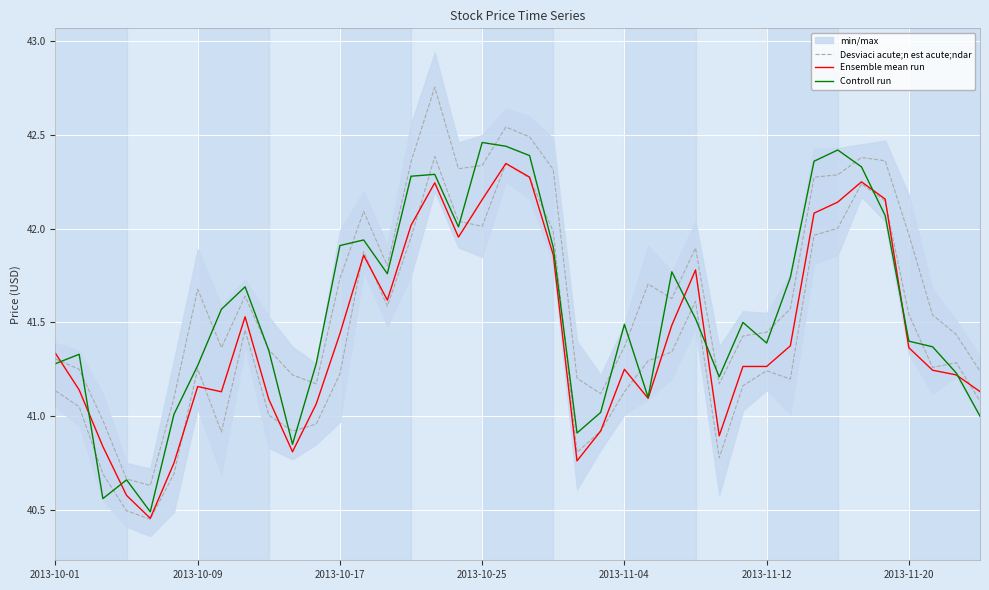

Reading left to right, transcribe all the data shown in this chart.

Desviaci acute;n est acute;ndar: 41.3	41.2	41.0	40.7	40.6	41.1	41.7	41.4	41.6	41.4	41.2	41.2	41.7	42.1	41.8	42.4	42.8	42.3	42.3	42.5	42.5	42.3	41.2	41.1	41.4	41.7	41.6	41.9	41.2	41.4	41.4	41.6	42.3	42.3	42.4	42.4	42.0	41.5	41.4	41.2
Ensemble mean run: 41.3	41.1	40.8	40.6	40.5	40.8	41.2	41.1	41.5	41.1	40.8	41.1	41.4	41.9	41.6	42.0	42.2	42.0	42.2	42.3	42.3	41.9	40.8	40.9	41.2	41.1	41.5	41.8	40.9	41.3	41.3	41.4	42.1	42.1	42.2	42.2	41.4	41.2	41.2	41.1
Controll run: 41.3	41.3	40.6	40.7	40.5	41.0	41.3	41.6	41.7	41.3	40.8	41.3	41.9	41.9	41.8	42.3	42.3	42.0	42.5	42.4	42.4	41.9	40.9	41.0	41.5	41.1	41.8	41.5	41.2	41.5	41.4	41.7	42.4	42.4	42.3	42.1	41.4	41.4	41.2	41.0